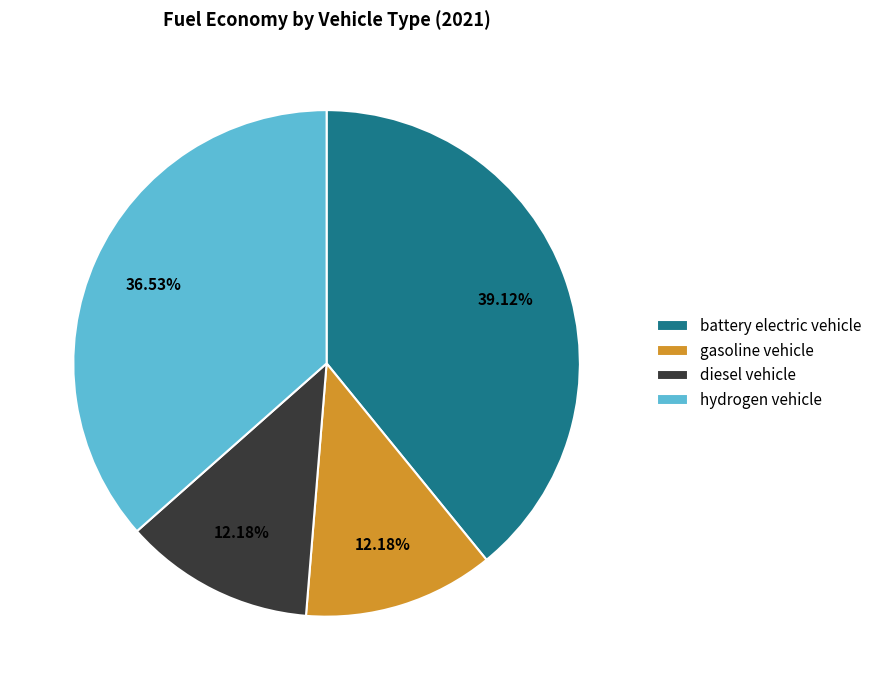

How many slices are in this pie chart?

4